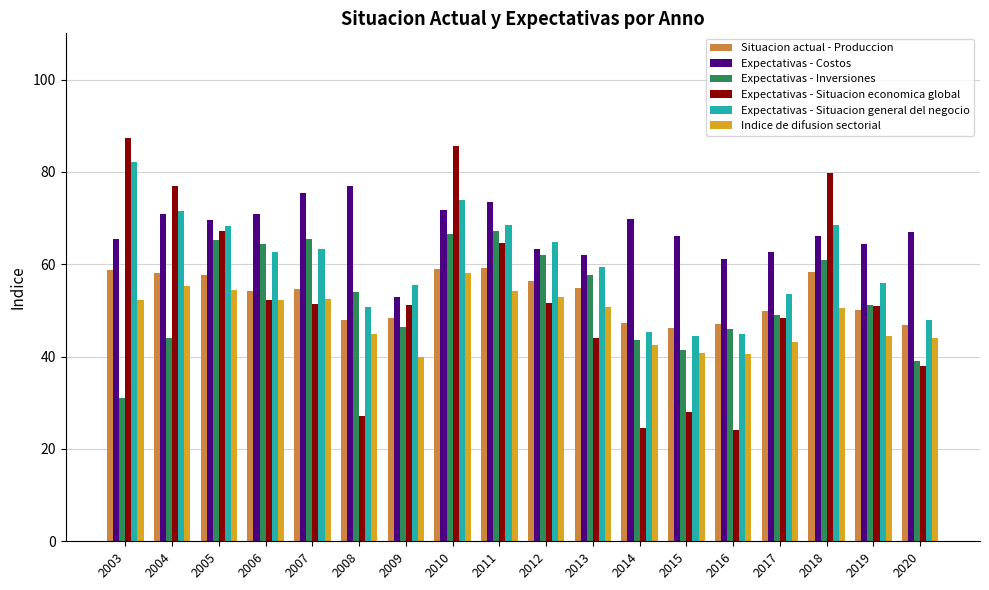

Rank the series by their maximum value, from lowest to highest.

Indice de difusion sectorial, Situacion actual - Produccion, Expectativas - Inversiones, Expectativas - Costos, Expectativas - Situacion general del negocio, Expectativas - Situacion economica global